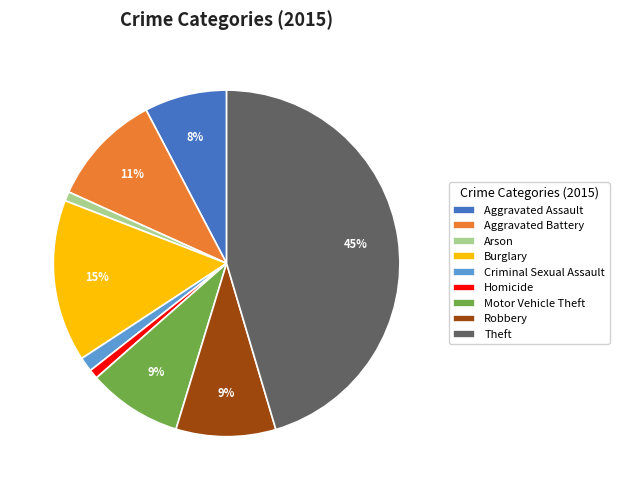

Is there a majority slice in this chart?

No